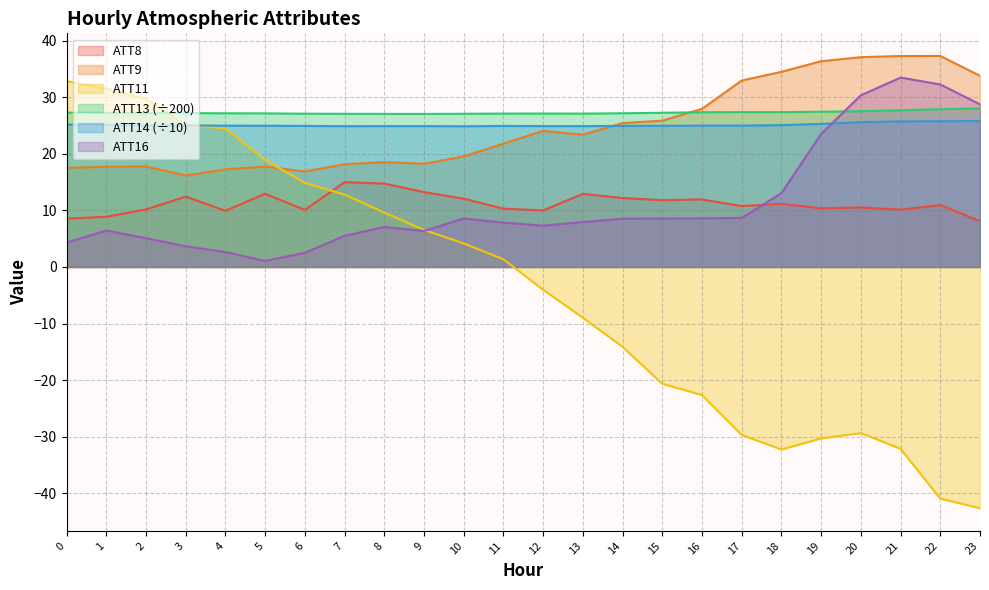

What is the difference between the maximum and minimum values in the ATT16 series?

32.4